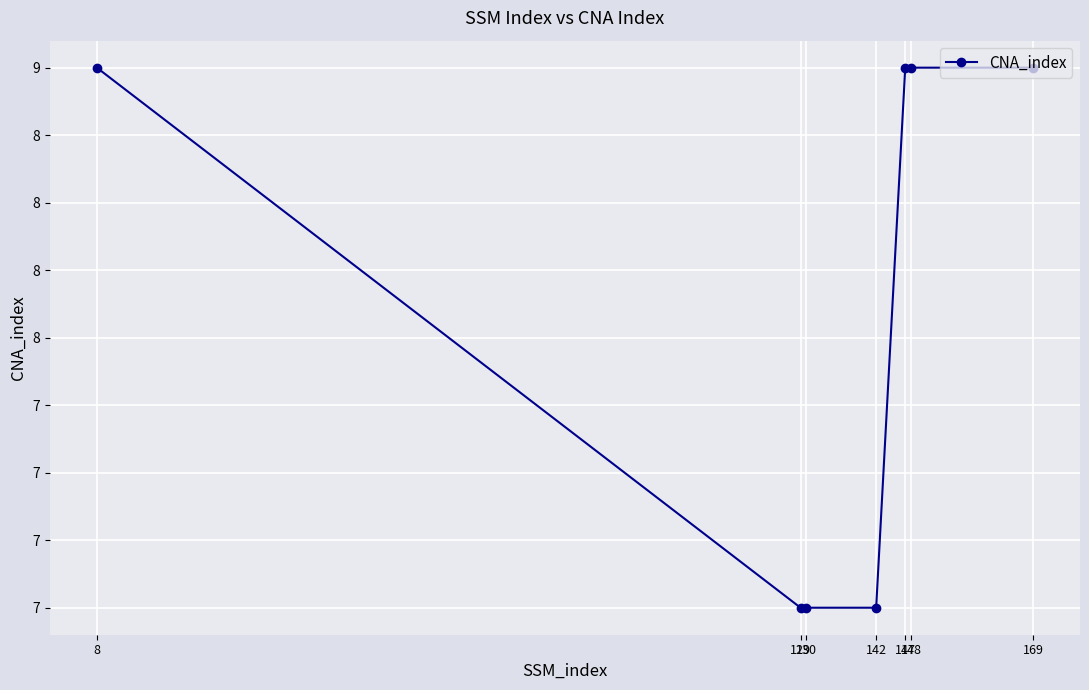

Reading left to right, extract all data points from this chart.

9	7	7	7	9	9	9